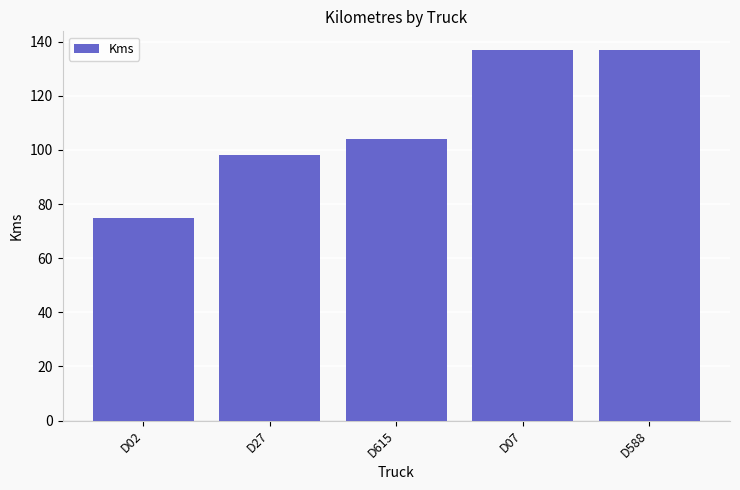

How many bars are there in total?

5